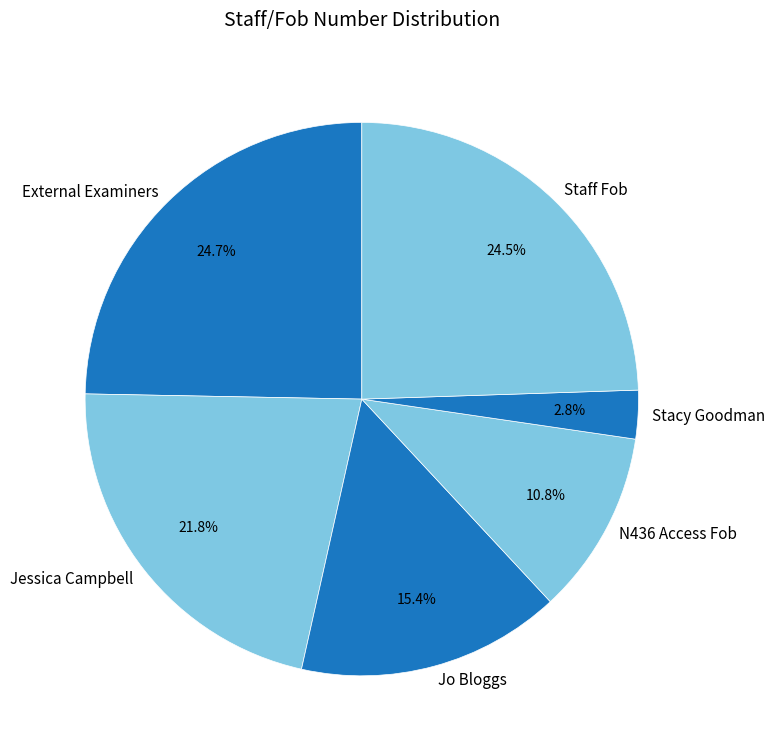

Is Jo Bloggs the majority of the pie?

No